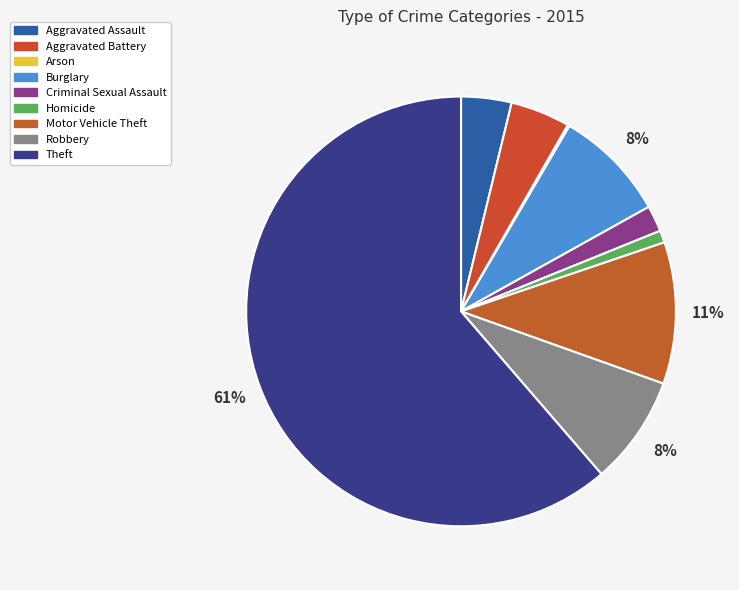

Which category has the biggest portion of the pie?

Theft